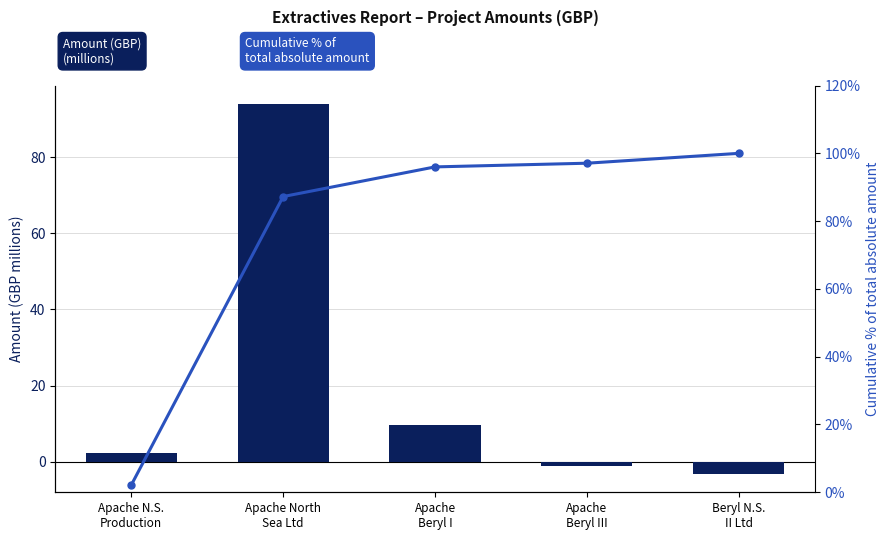

How many groups of bars are there?

5